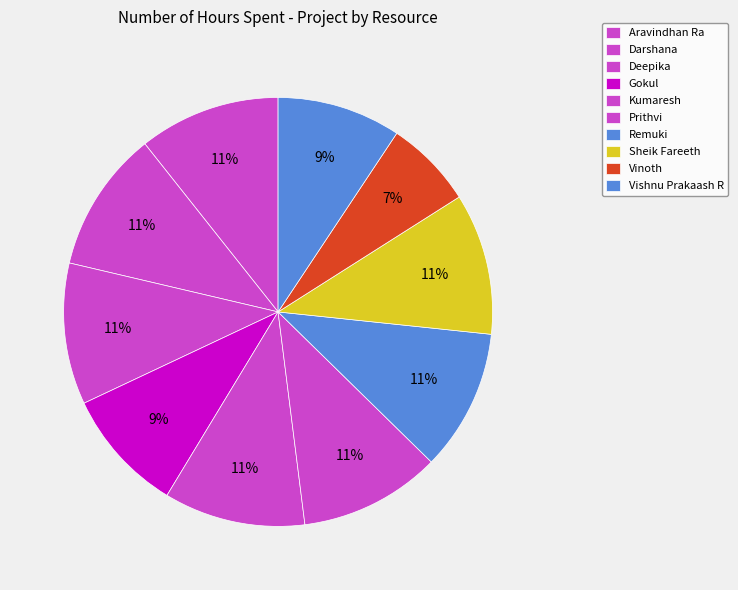

How many slices are in this pie chart?

10